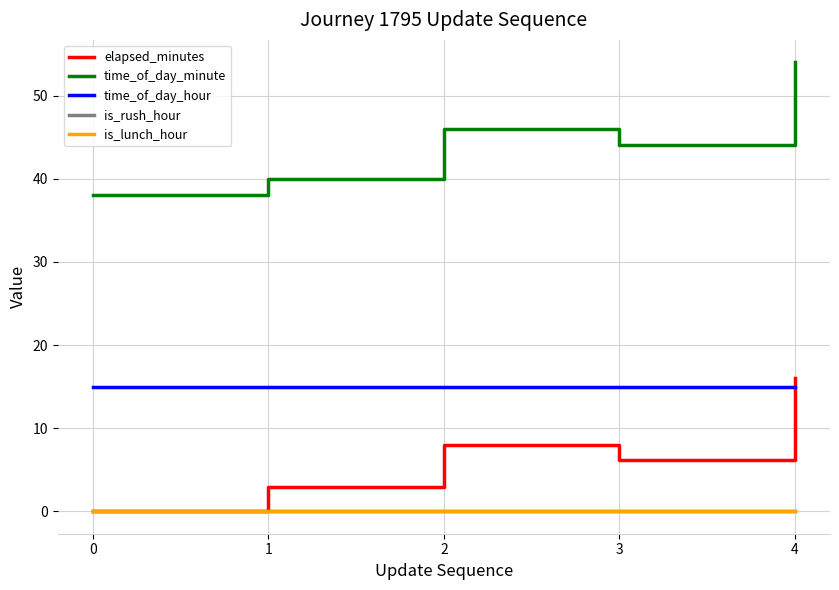

Is this an area chart (filled region under the line)?

No